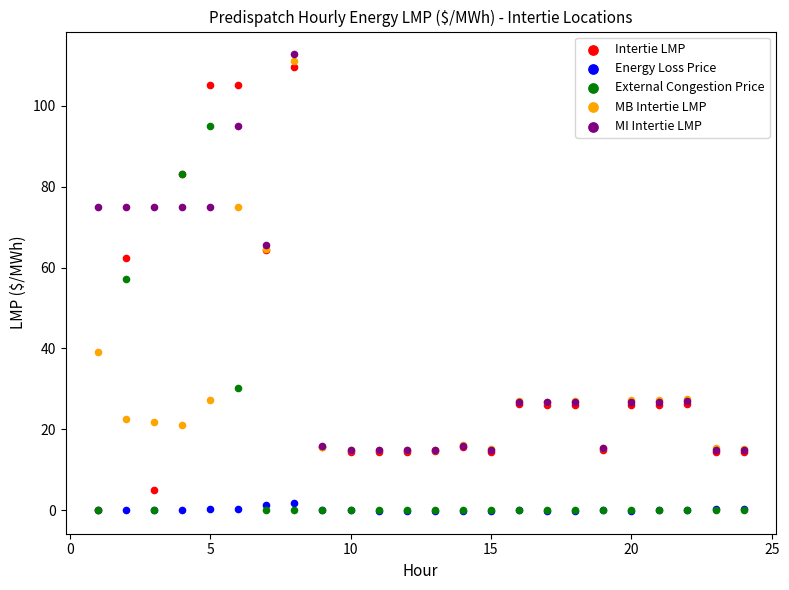

Which series contains the highest Y value?

MI Intertie LMP